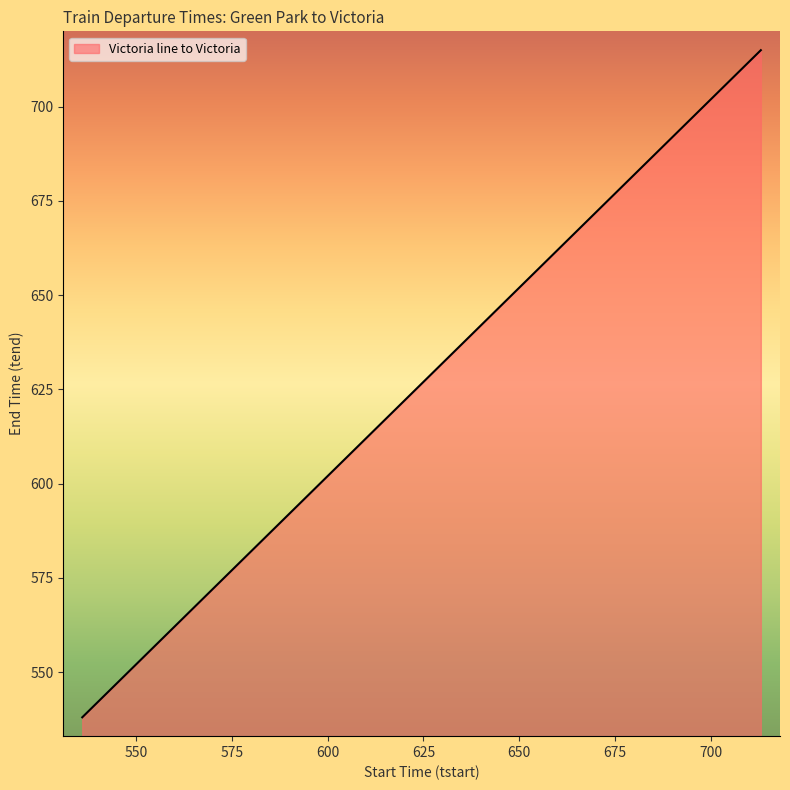

What is the difference between the values at 657 and 639?

18